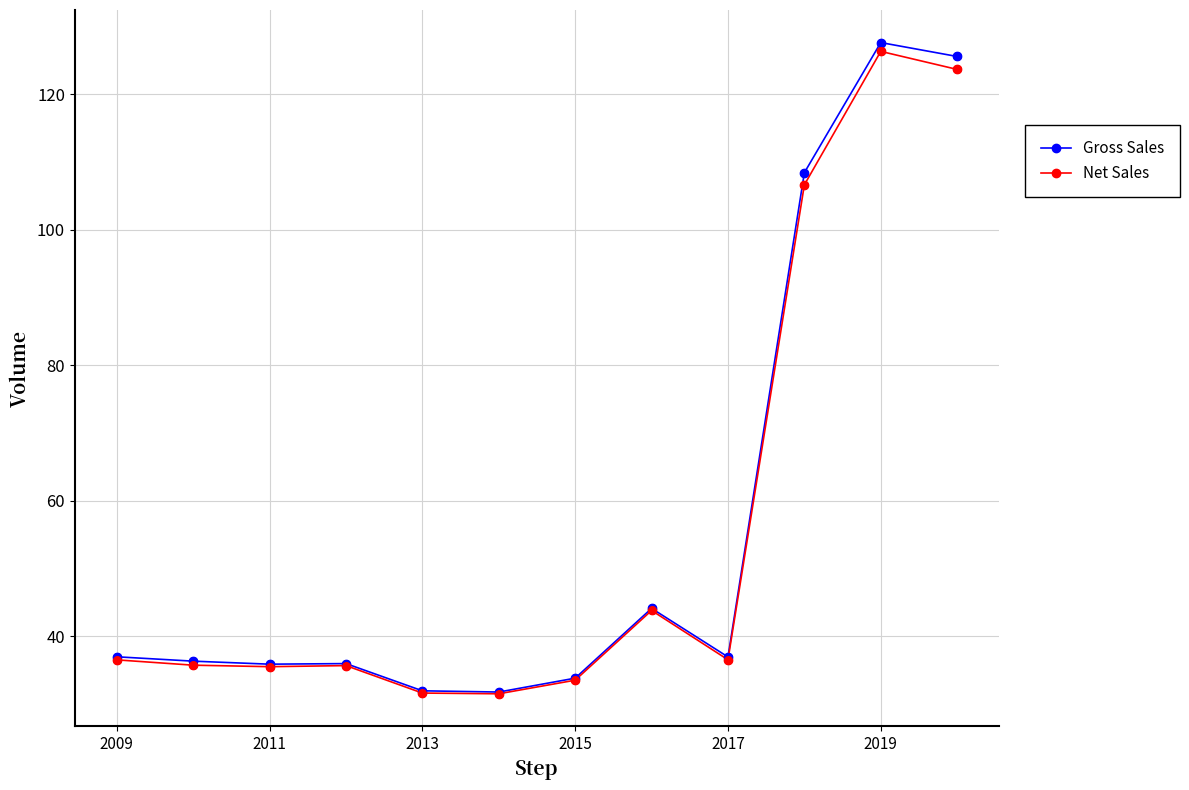

What are all the series names shown in the legend?

Gross Sales, Net Sales